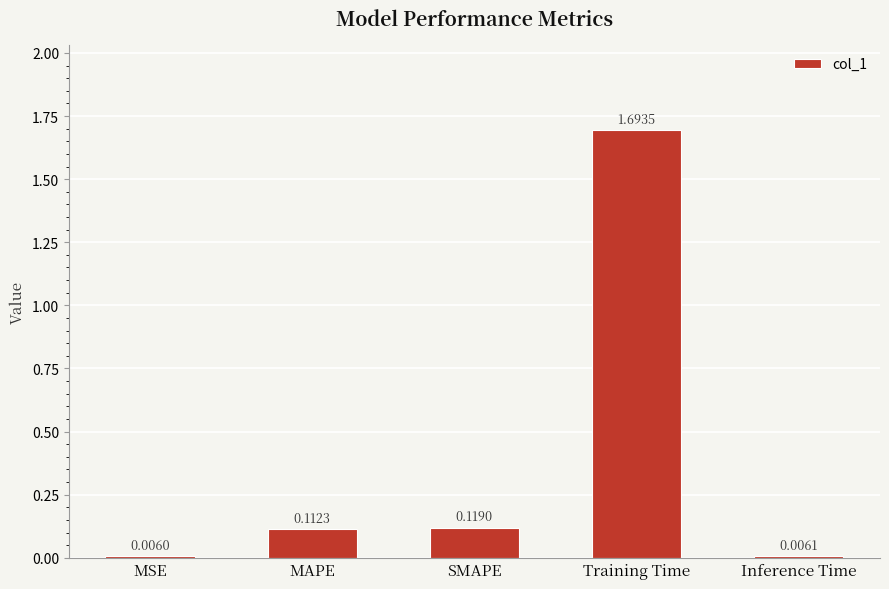

What is the change in value from MSE to Training Time?

+1.7